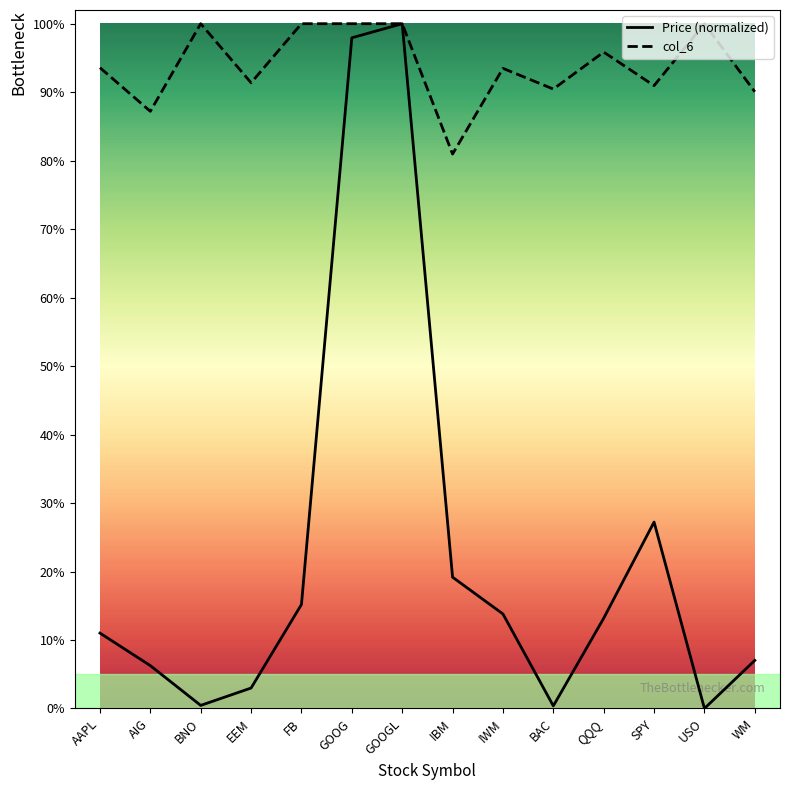

Is this an area chart (filled region under the line)?

No